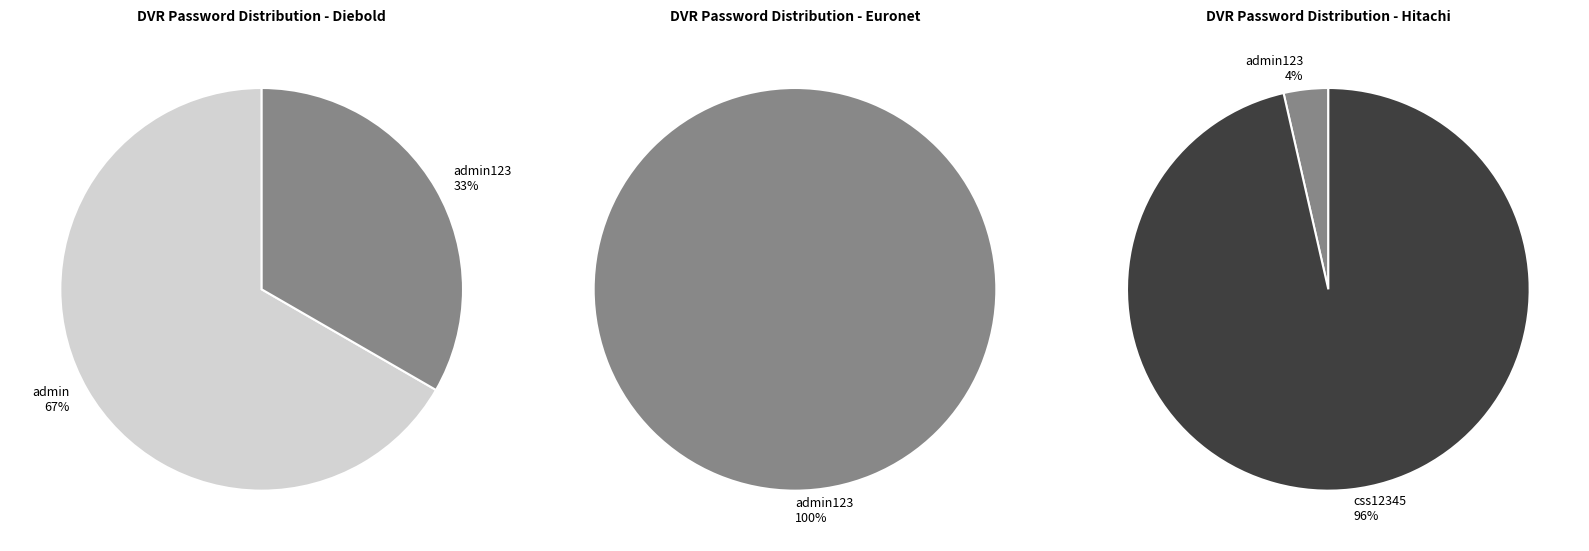

Which category has the biggest portion of the pie?

admin